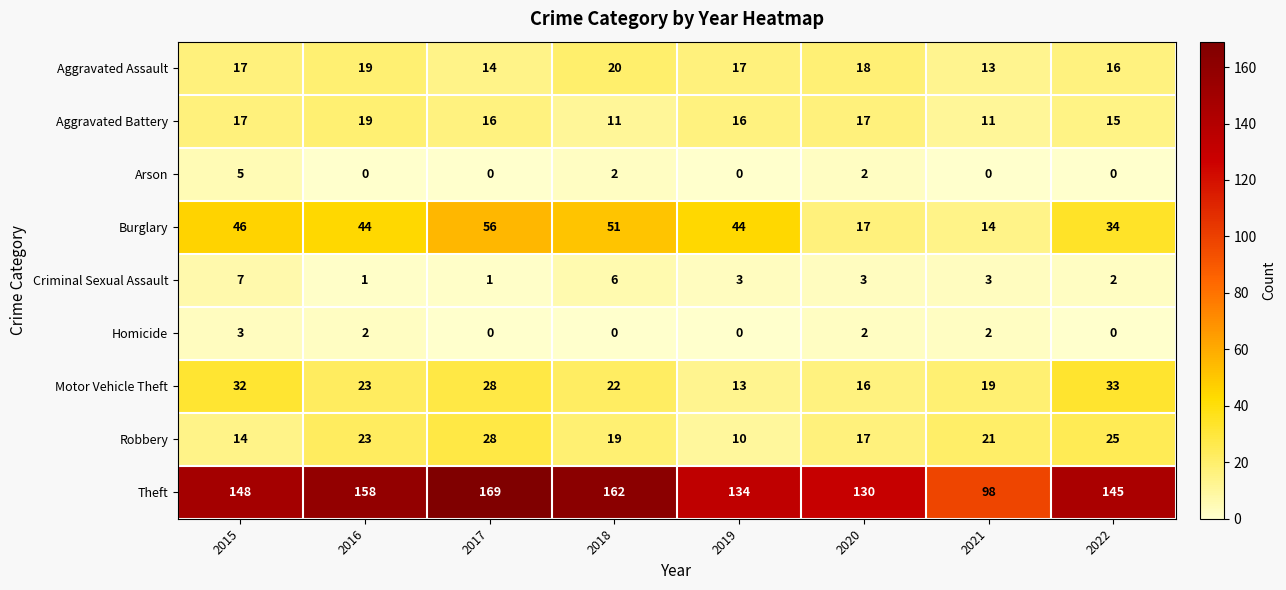

Is it true that Homicide equals -2 at 2017?

False